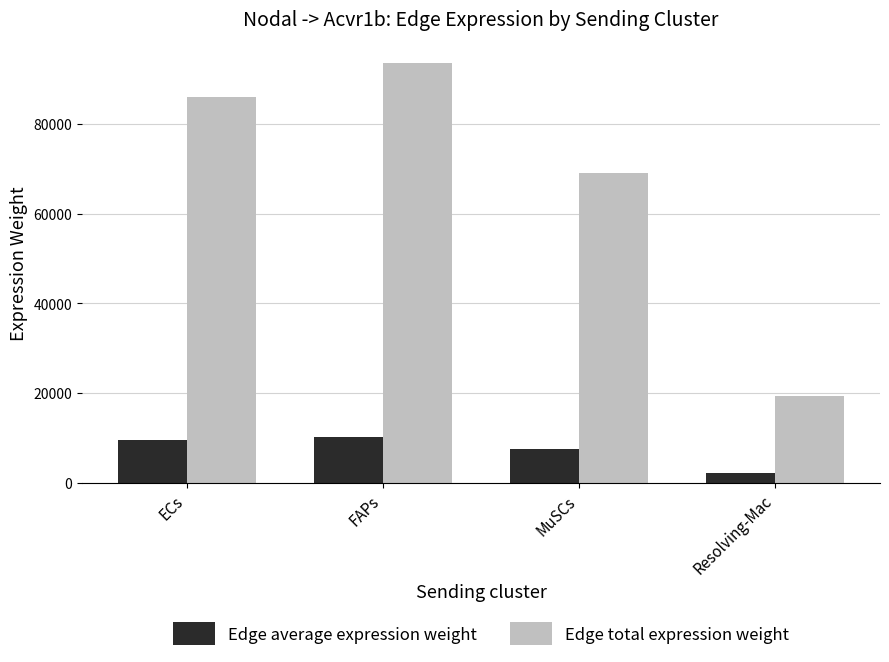

Which label corresponds to the smallest value in the chart?

Resolving-Mac